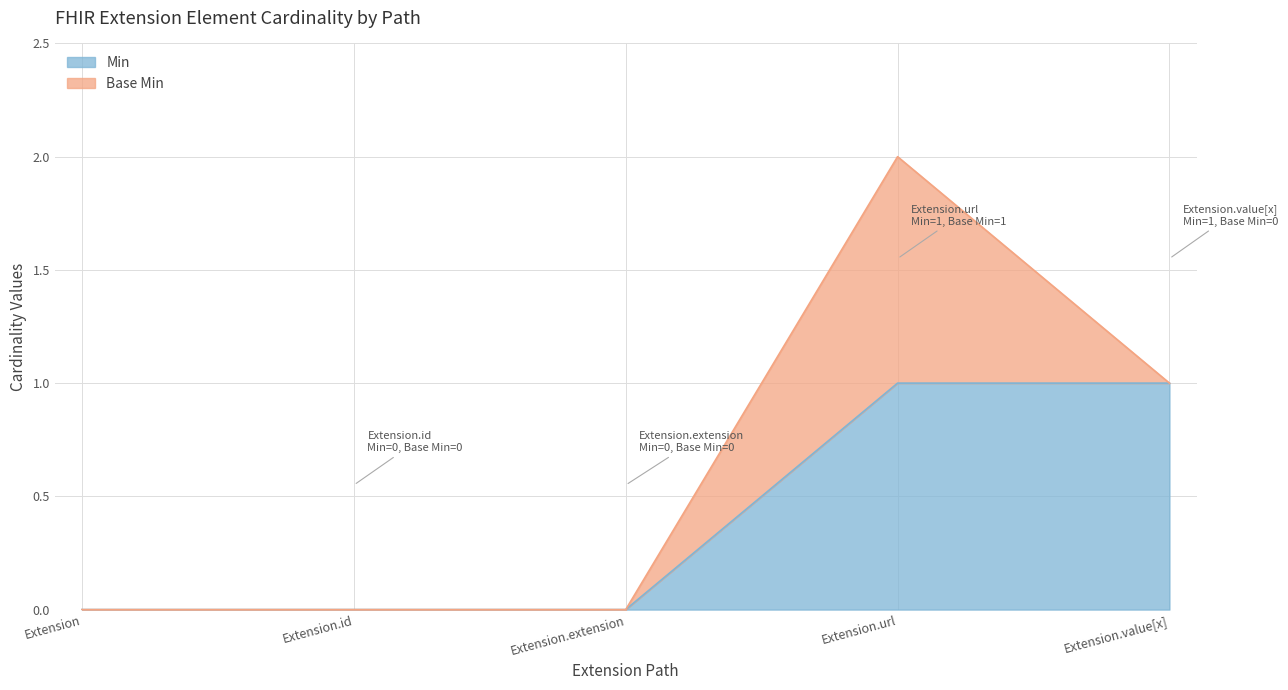

List the labels in order of value, smallest first.

Extension, Extension.id, Extension.extension, Extension.url, Extension.value[x]